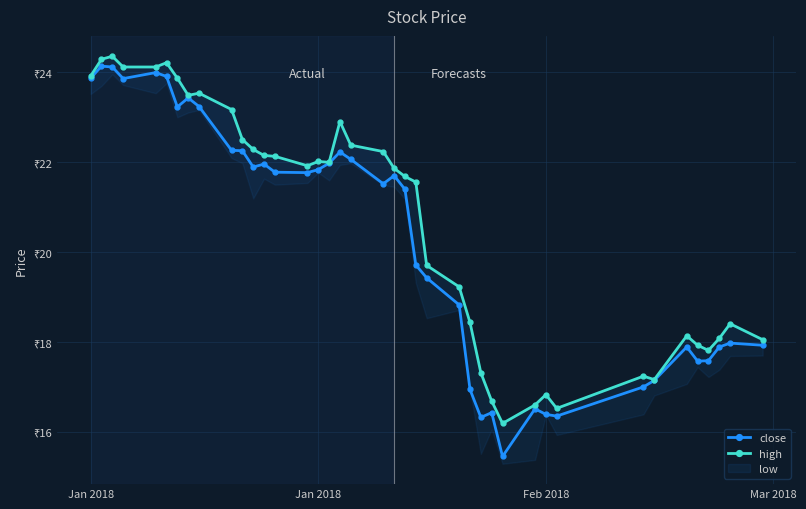

The close series shows 10.4 at 38. True or false?

False